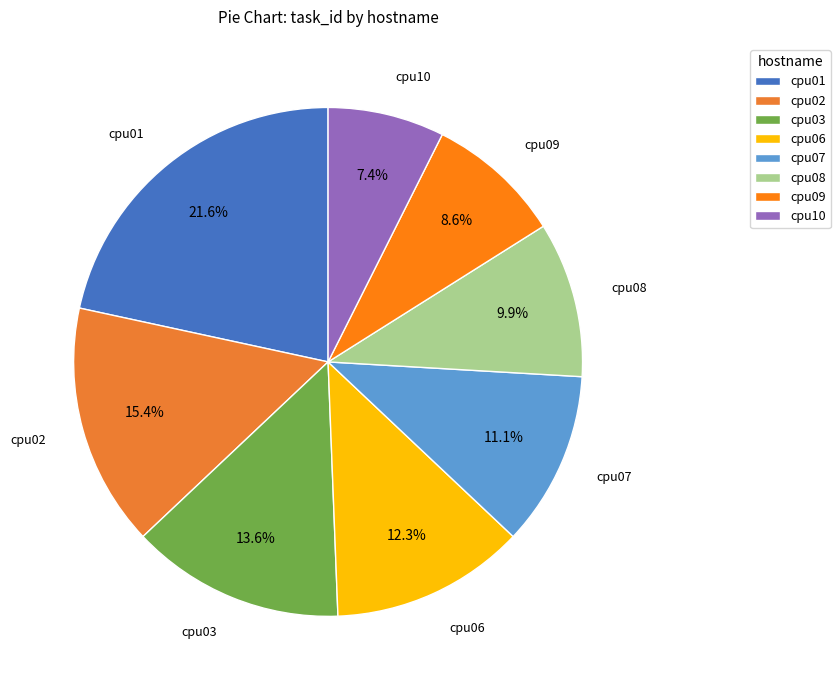

Is it true that cpu06 is 1% of the pie?

False